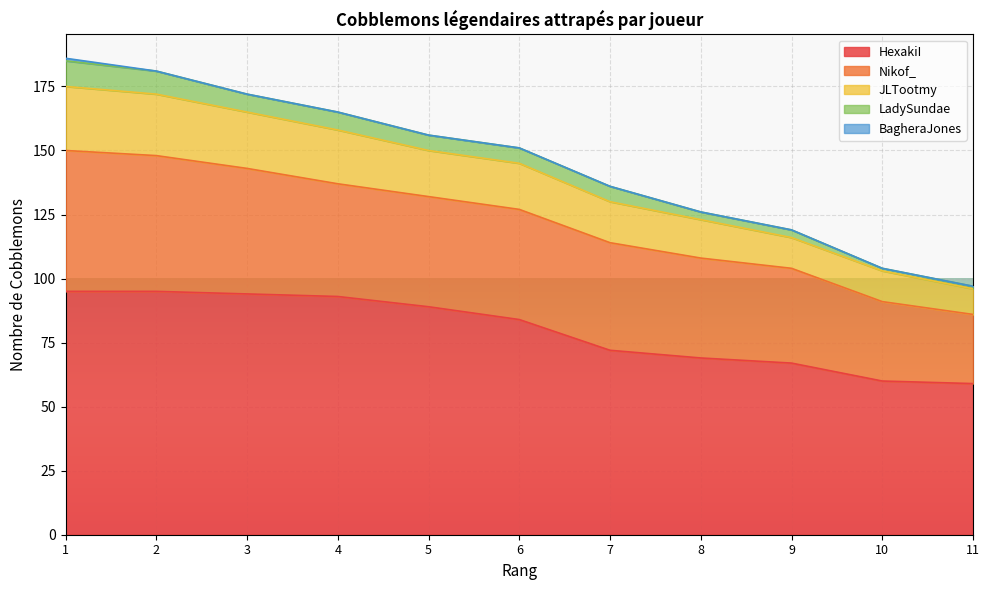

What is the sum of the JLTootmy values at 8 and 4?

36